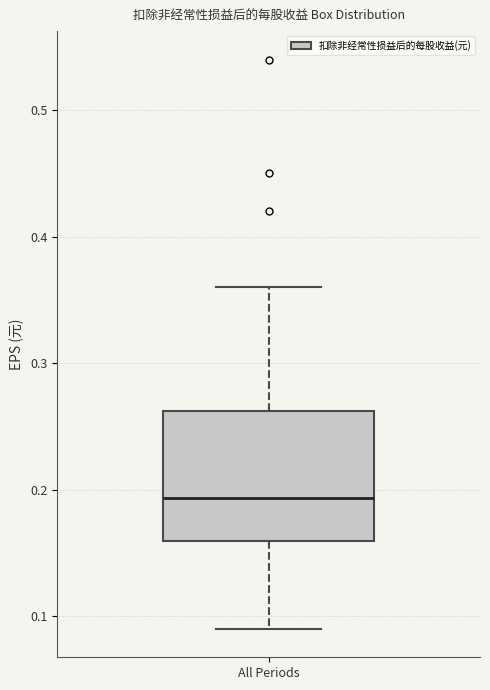

Transcribe this box plot: give where the median line is, the range the box spans, and where the two whiskers end, as read against the y-axis. The values are not printed on the chart, so give them approximately, as read against the axis.

median 0.19, box 0.16 to 0.26, whiskers 0.09 to 0.36